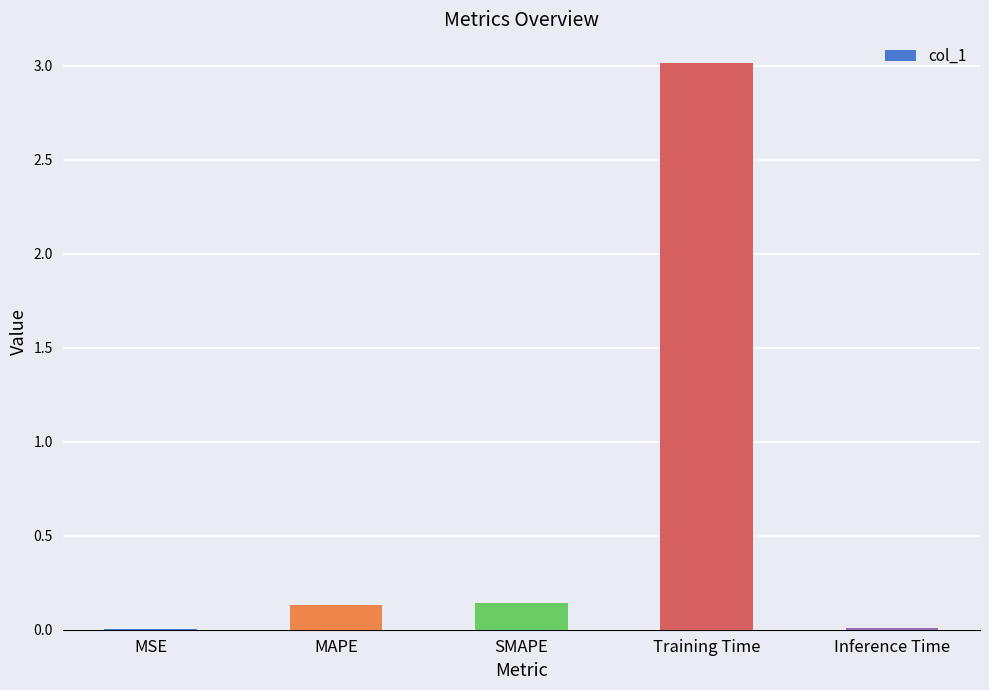

The value at Training Time is 1.1. True or false?

False